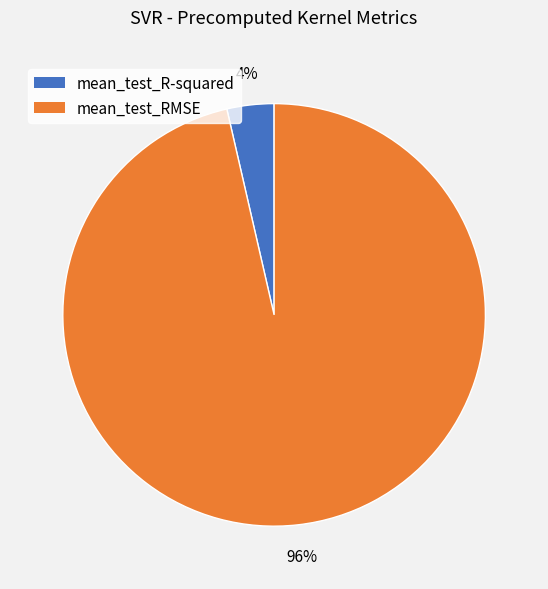

To the nearest percent, what percentage of the pie is mean_test_R-squared?

4%